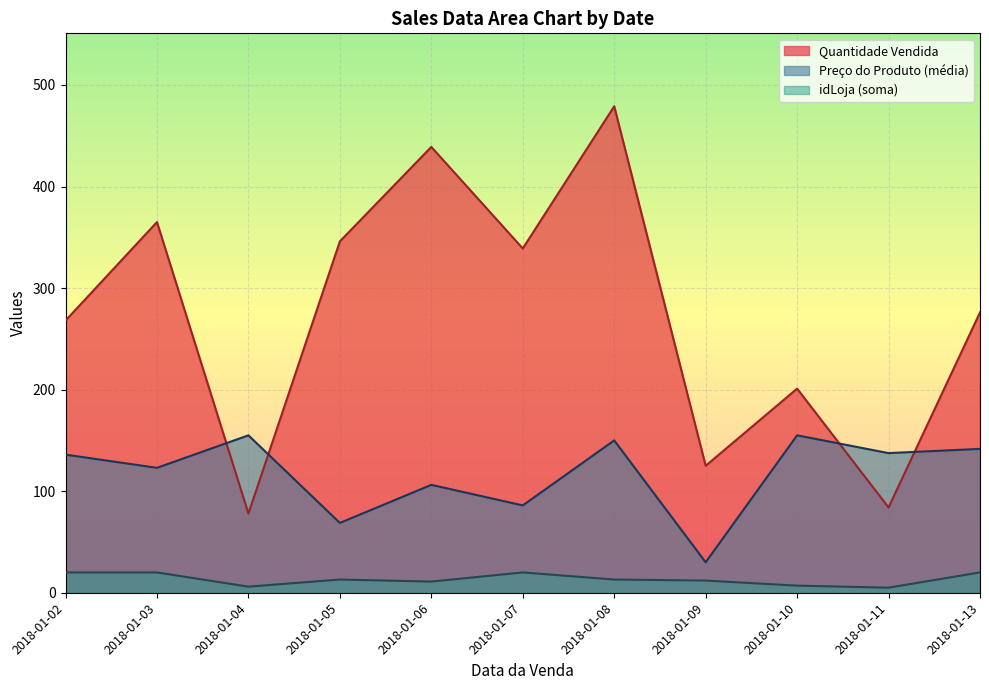

Between 2018-01-02 and 2018-01-05, which is larger?

2018-01-05